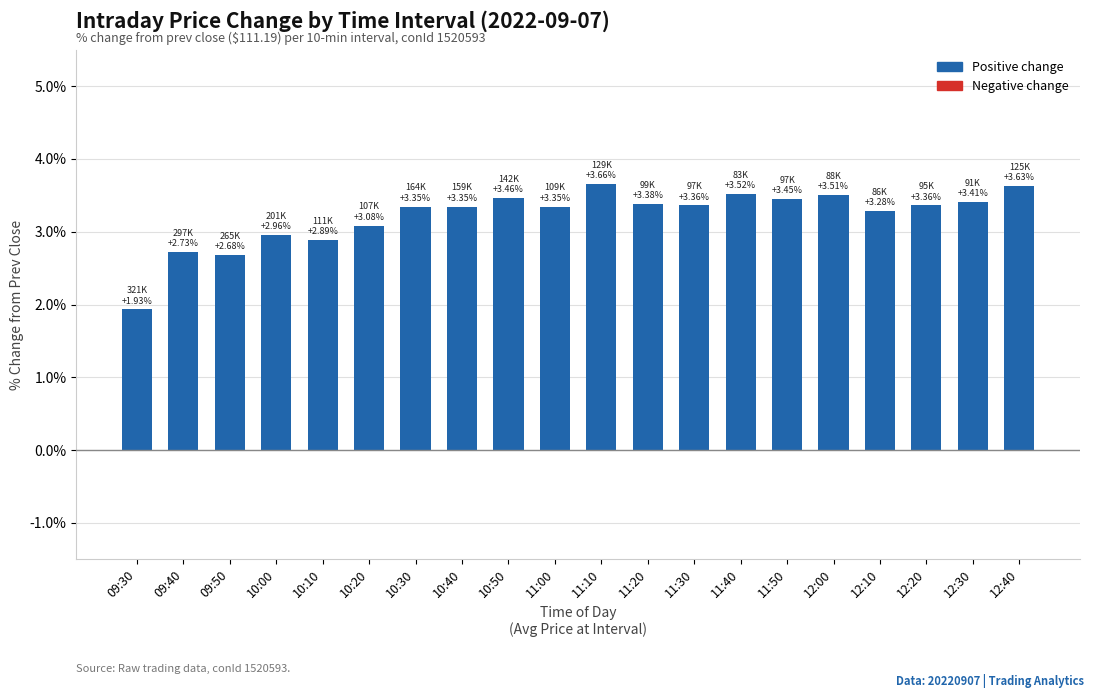

What is the greatest value displayed?

3.7